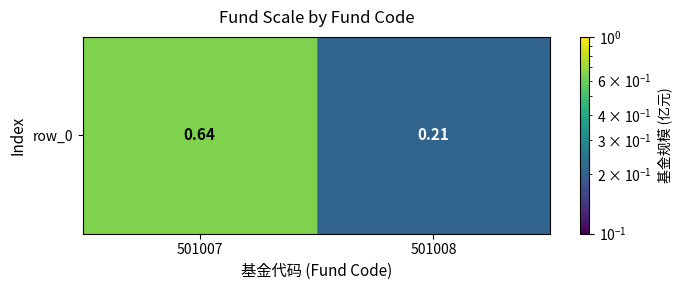

Rank the categories by value from highest to lowest.

501007, 501008